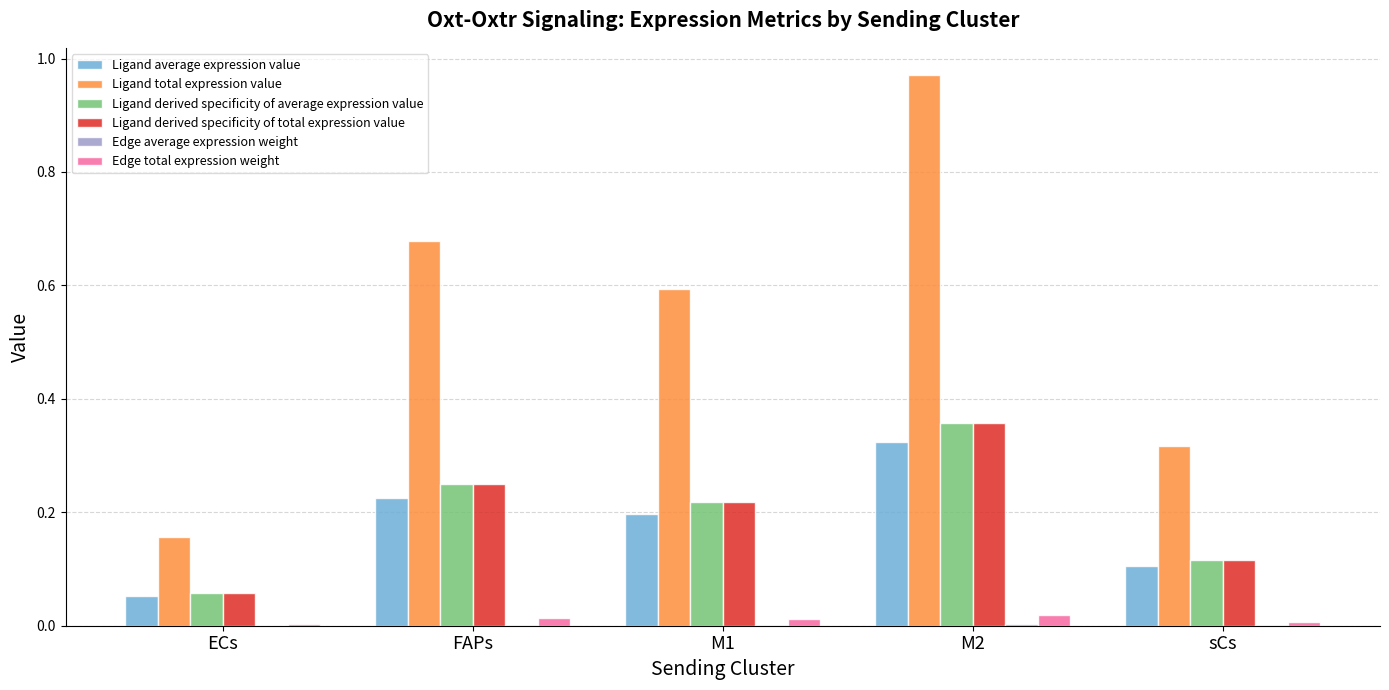

Is it true that Ligand derived specificity of total expression value equals 0.1 at sCs?

True